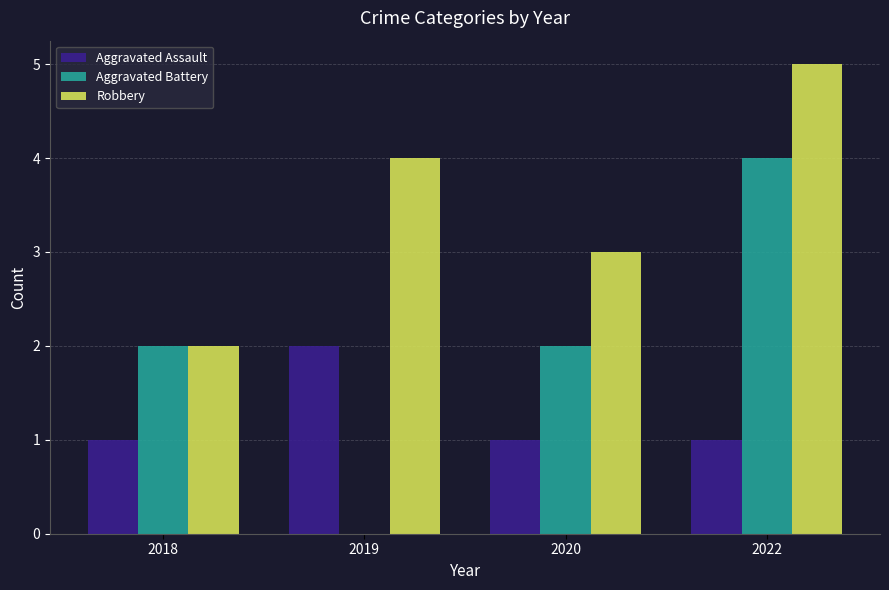

How many distinct data groups are displayed?

3